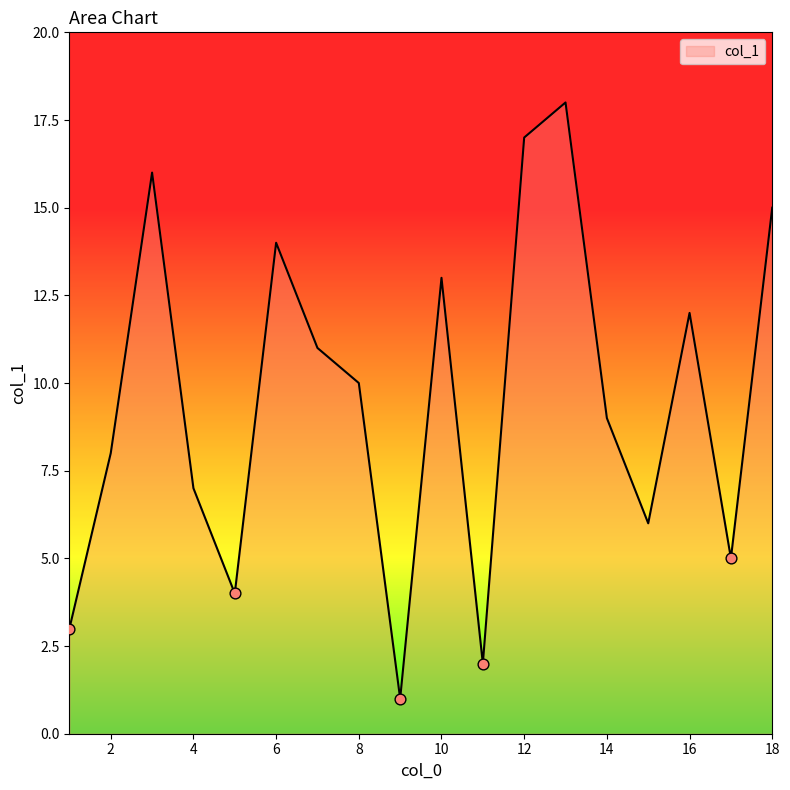

What is the difference between the maximum and minimum values?

17